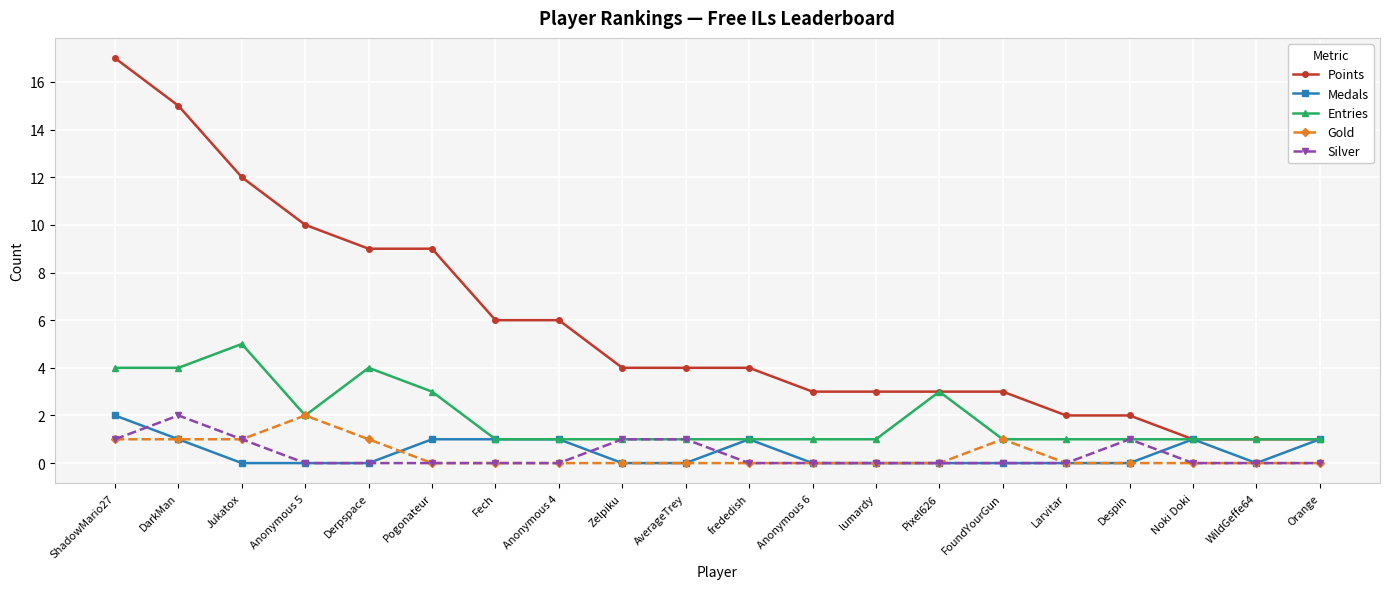

What is the difference between the maximum and minimum values in the Entries series?

4